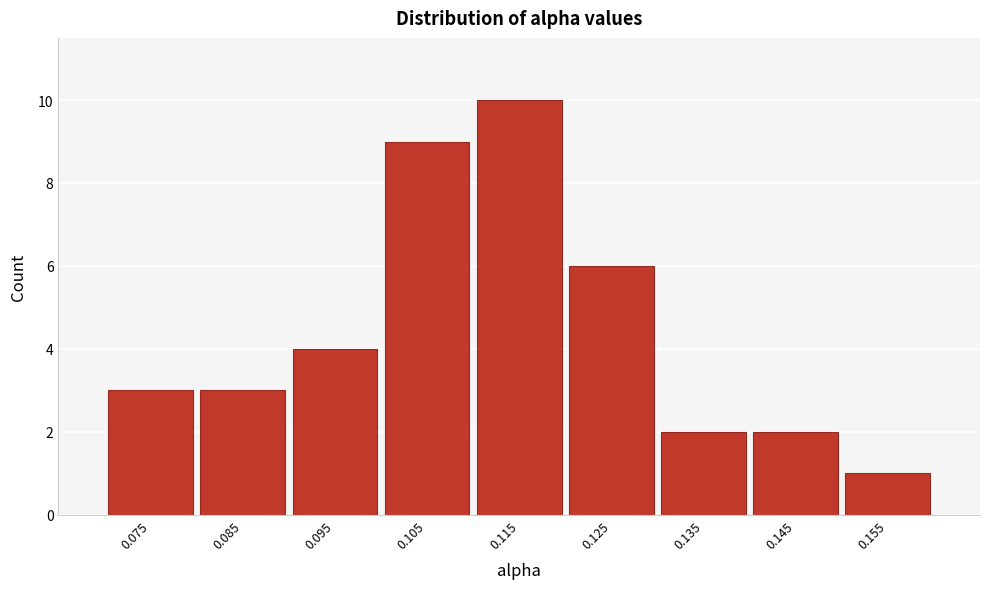

Reading left to right, what are all the values shown in this chart?

0.075=3	0.085=3	0.095=4	0.105=9	0.115=10	0.125=6	0.135=2	0.145=2	0.155=1